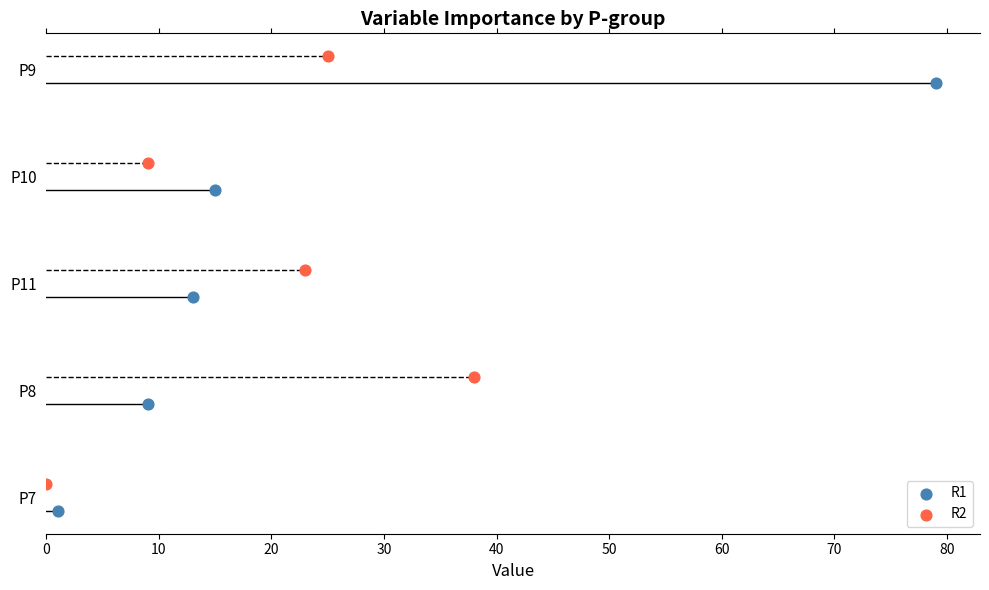

What are all the series names shown in the legend?

R1, R2